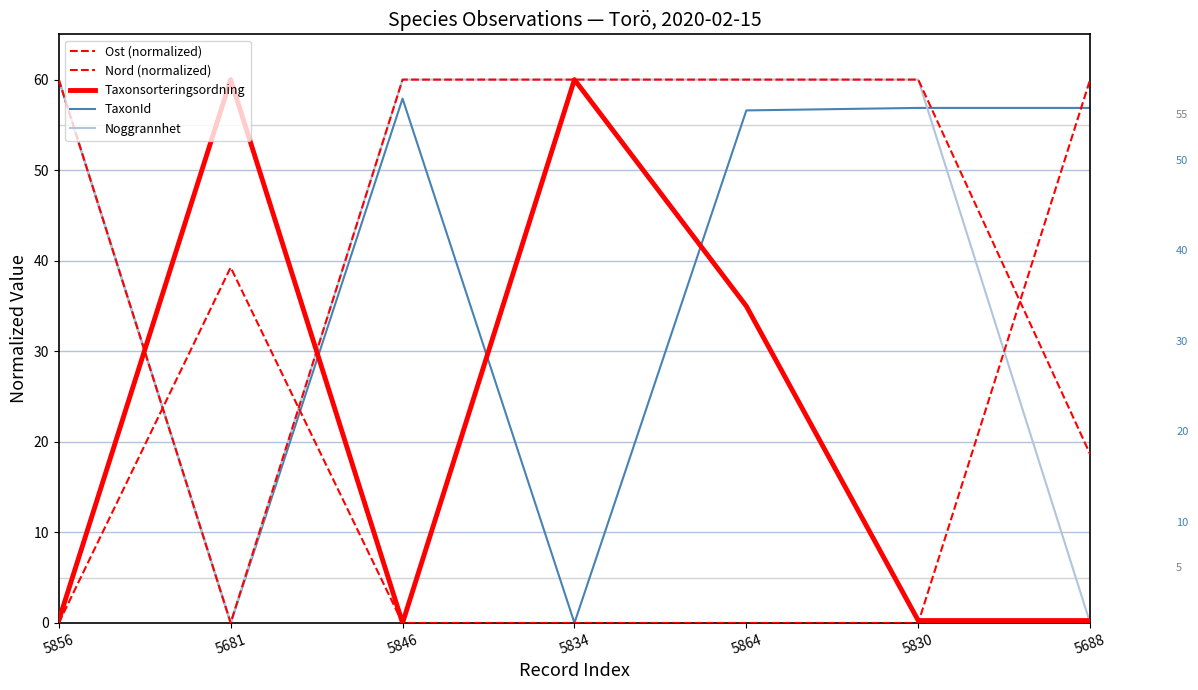

Which series has the widest spread of values?

Ost (normalized)